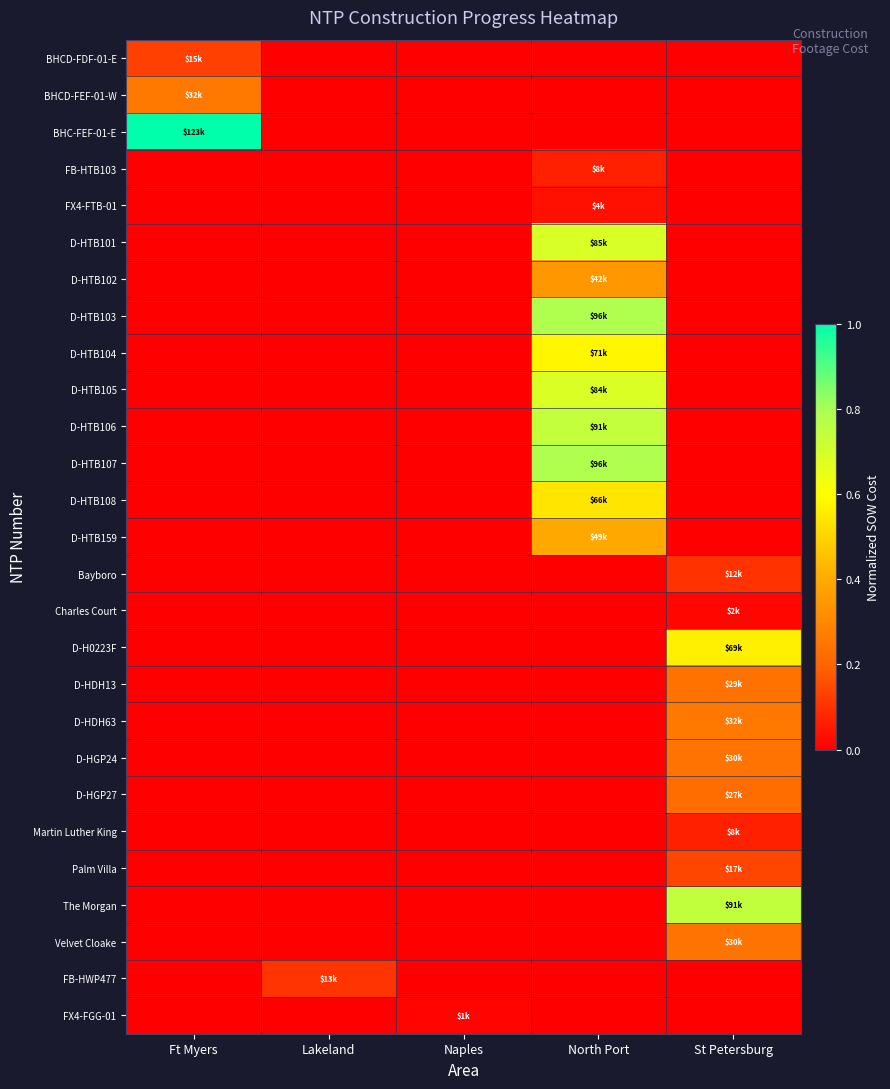

Reading right to left, what are all the values shown in this chart?

BHCD-FDF-01-E: St Petersburg=0.0	North Port=0.0	Naples=0.0	Lakeland=0.0	Ft Myers=0.1
BHCD-FEF-01-W: St Petersburg=0.0	North Port=0.0	Naples=0.0	Lakeland=0.0	Ft Myers=0.3
BHC-FEF-01-E: St Petersburg=0.0	North Port=0.0	Naples=0.0	Lakeland=0.0	Ft Myers=1.0
FB-HTB103: St Petersburg=0.0	North Port=0.1	Naples=0.0	Lakeland=0.0	Ft Myers=0.0
FX4-FTB-01: St Petersburg=0.0	North Port=0.0	Naples=0.0	Lakeland=0.0	Ft Myers=0.0
D-HTB101: St Petersburg=0.0	North Port=0.7	Naples=0.0	Lakeland=0.0	Ft Myers=0.0
D-HTB102: St Petersburg=0.0	North Port=0.3	Naples=0.0	Lakeland=0.0	Ft Myers=0.0
D-HTB103: St Petersburg=0.0	North Port=0.8	Naples=0.0	Lakeland=0.0	Ft Myers=0.0
D-HTB104: St Petersburg=0.0	North Port=0.6	Naples=0.0	Lakeland=0.0	Ft Myers=0.0
D-HTB105: St Petersburg=0.0	North Port=0.7	Naples=0.0	Lakeland=0.0	Ft Myers=0.0
D-HTB106: St Petersburg=0.0	North Port=0.7	Naples=0.0	Lakeland=0.0	Ft Myers=0.0
D-HTB107: St Petersburg=0.0	North Port=0.8	Naples=0.0	Lakeland=0.0	Ft Myers=0.0
D-HTB108: St Petersburg=0.0	North Port=0.5	Naples=0.0	Lakeland=0.0	Ft Myers=0.0
D-HTB159: St Petersburg=0.0	North Port=0.4	Naples=0.0	Lakeland=0.0	Ft Myers=0.0
Bayboro: St Petersburg=0.1	North Port=0.0	Naples=0.0	Lakeland=0.0	Ft Myers=0.0
Charles Court: St Petersburg=0.0	North Port=0.0	Naples=0.0	Lakeland=0.0	Ft Myers=0.0
D-H0223F: St Petersburg=0.6	North Port=0.0	Naples=0.0	Lakeland=0.0	Ft Myers=0.0
D-HDH13: St Petersburg=0.2	North Port=0.0	Naples=0.0	Lakeland=0.0	Ft Myers=0.0
D-HDH63: St Petersburg=0.3	North Port=0.0	Naples=0.0	Lakeland=0.0	Ft Myers=0.0
D-HGP24: St Petersburg=0.2	North Port=0.0	Naples=0.0	Lakeland=0.0	Ft Myers=0.0
D-HGP27: St Petersburg=0.2	North Port=0.0	Naples=0.0	Lakeland=0.0	Ft Myers=0.0
Martin Luther King: St Petersburg=0.1	North Port=0.0	Naples=0.0	Lakeland=0.0	Ft Myers=0.0
Palm Villa: St Petersburg=0.1	North Port=0.0	Naples=0.0	Lakeland=0.0	Ft Myers=0.0
The Morgan: St Petersburg=0.7	North Port=0.0	Naples=0.0	Lakeland=0.0	Ft Myers=0.0
Velvet Cloake: St Petersburg=0.2	North Port=0.0	Naples=0.0	Lakeland=0.0	Ft Myers=0.0
FB-HWP477: St Petersburg=0.0	North Port=0.0	Naples=0.0	Lakeland=0.1	Ft Myers=0.0
FX4-FGG-01: St Petersburg=0.0	North Port=0.0	Naples=0.0	Lakeland=0.0	Ft Myers=0.0